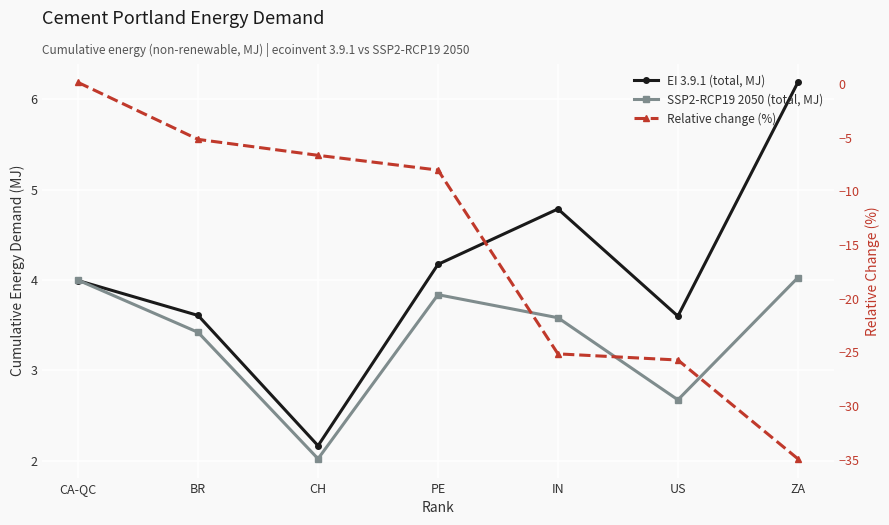

What are all the series names shown in the legend?

EI 3.9.1 (total, MJ), SSP2-RCP19 2050 (total, MJ), Relative change (%)